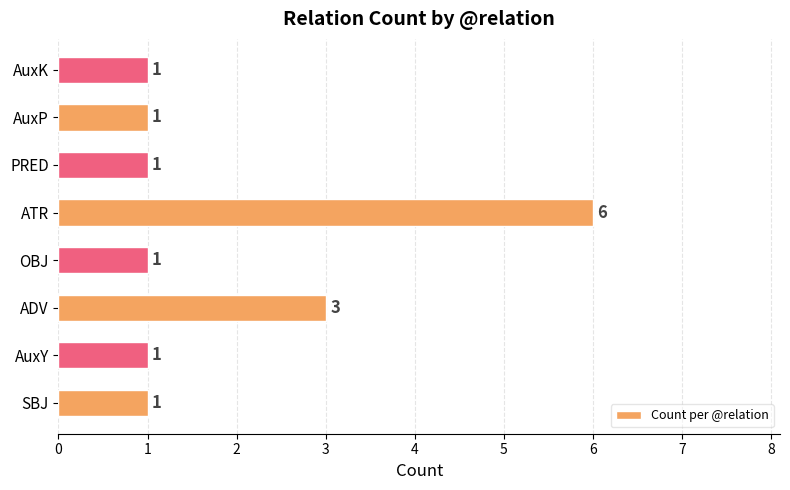

What is the minimum value shown in the chart?

1